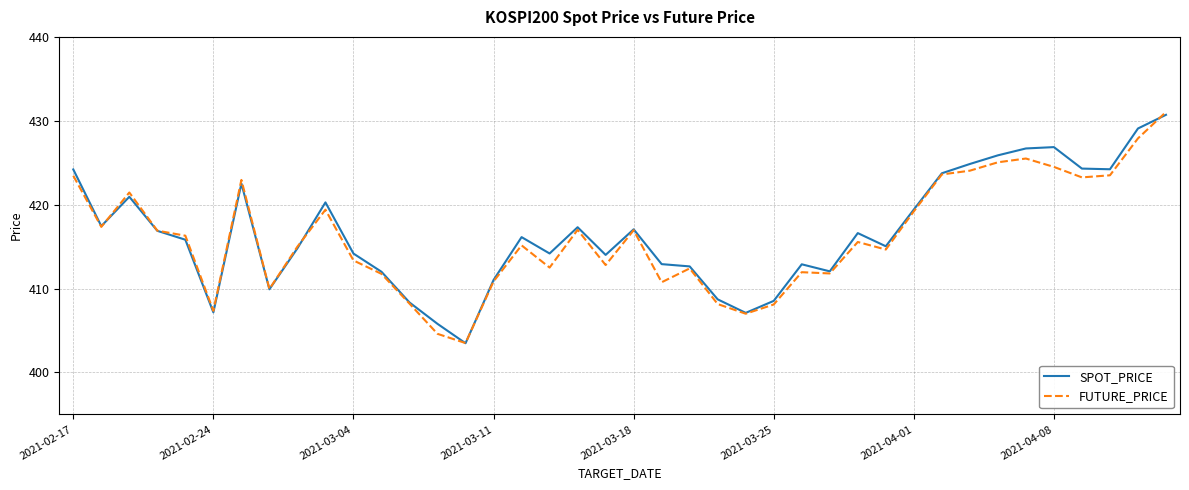

What is the highest value of the FUTURE_PRICE series?

431.1